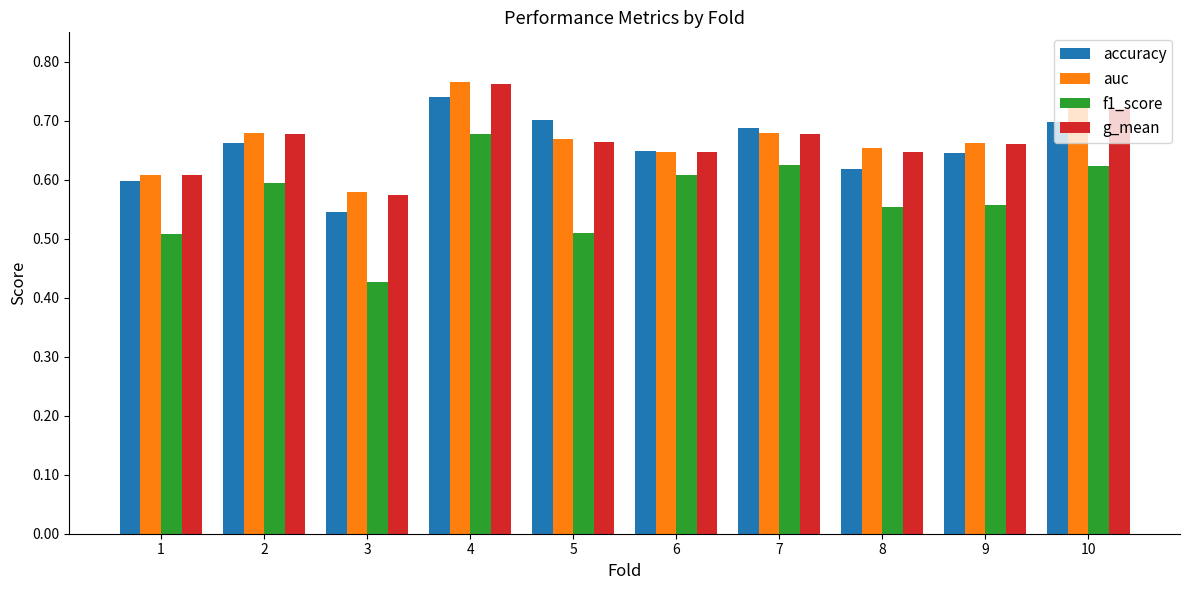

True or false: accuracy has a value of 0.7 at 10.

True